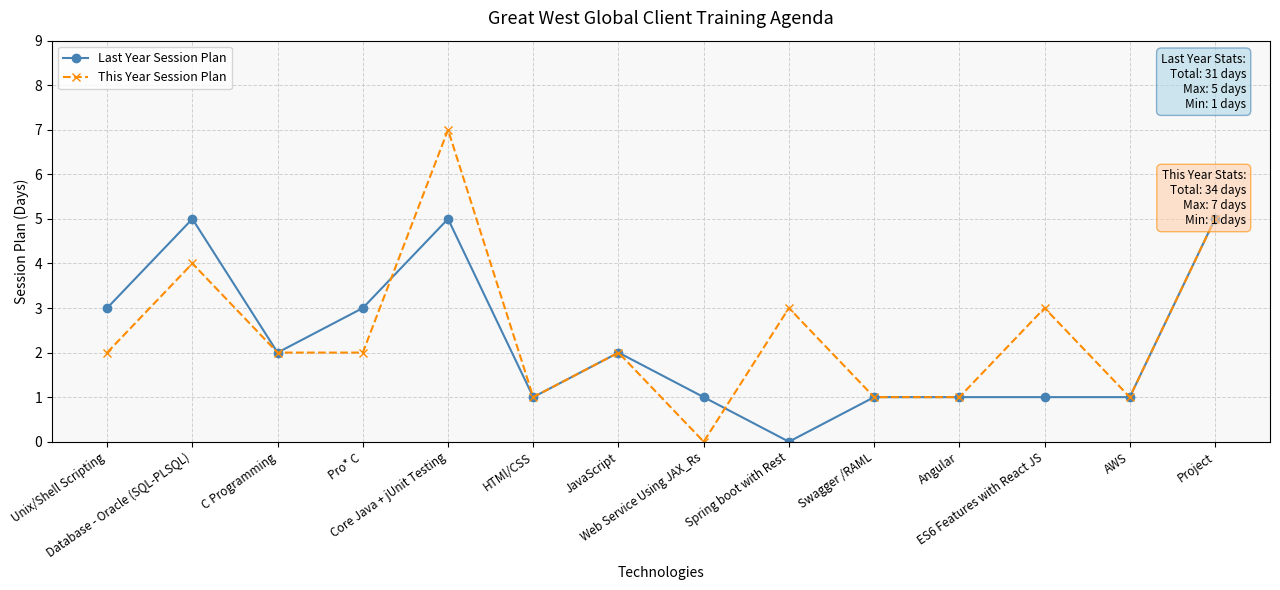

At which label does Last Year Session Plan reach its minimum?

Spring boot with Rest